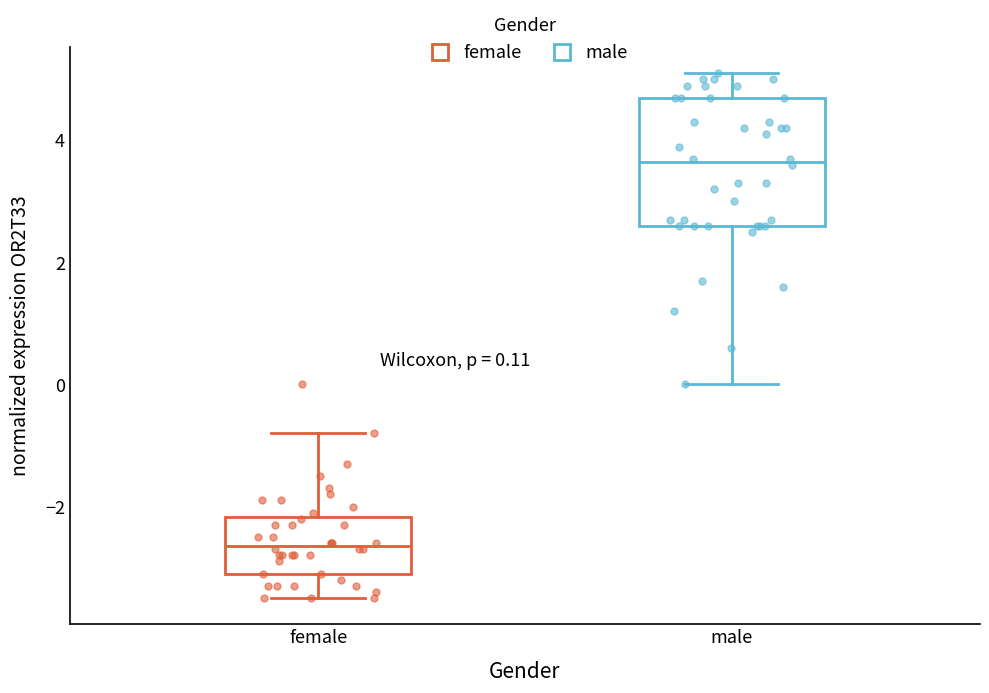

Which box is the tallest, from its lower edge to its upper edge?

male